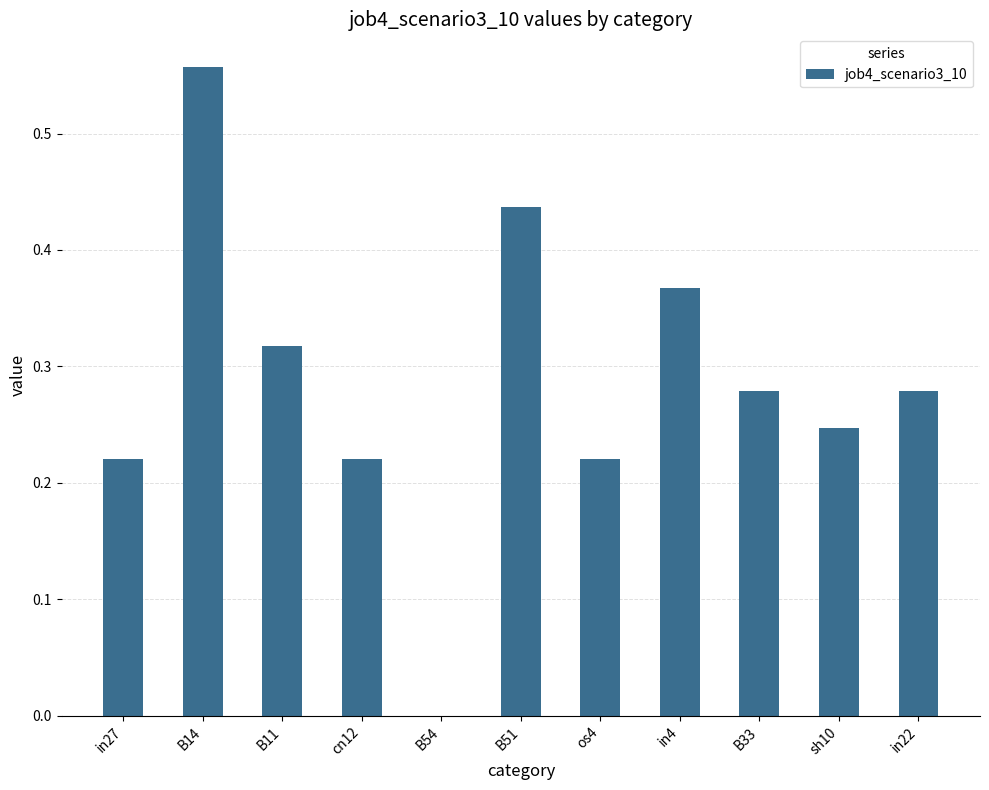

The value at B14 is 0.9. True or false?

False